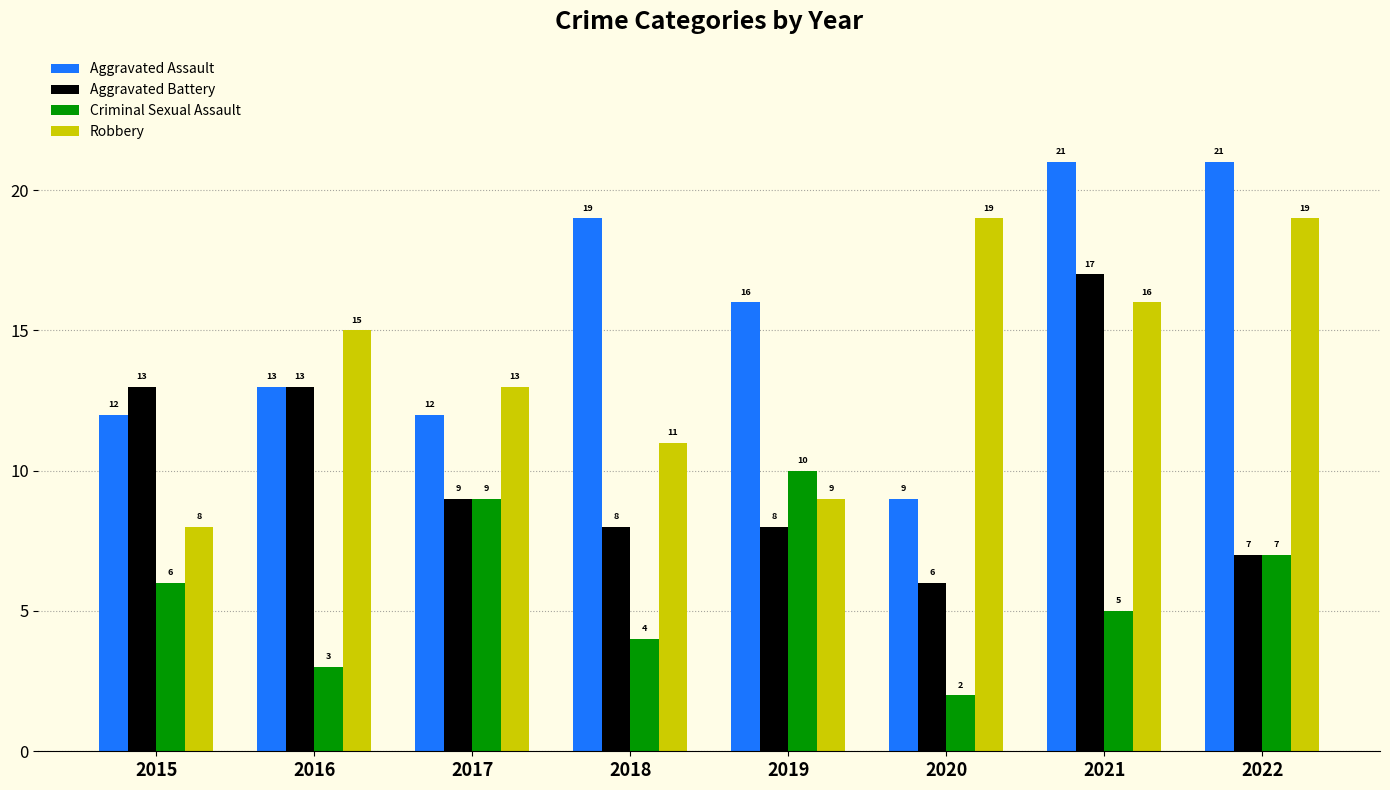

The Robbery series shows 5 at 2016. True or false?

False